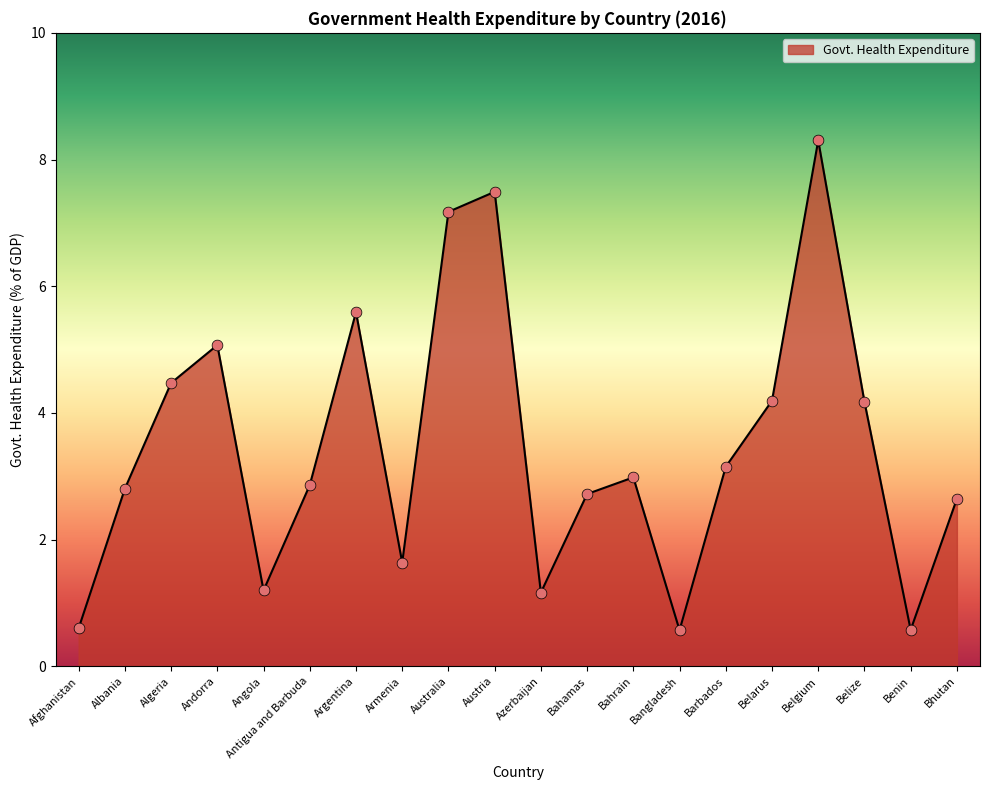

What is the change in value from Argentina to Belize?

-1.4